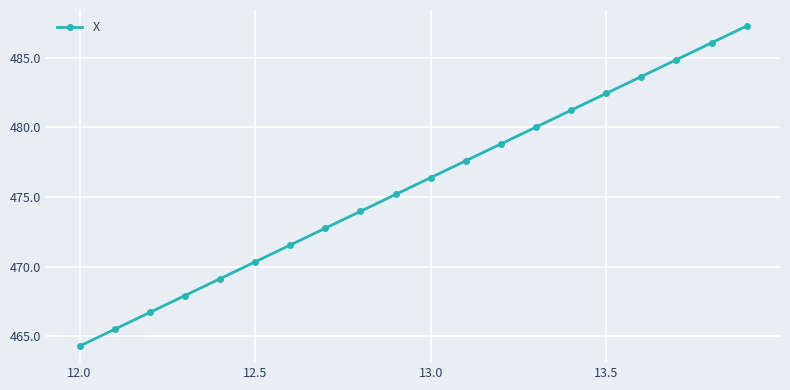

What is the value of the 5th point from the left?

469.1